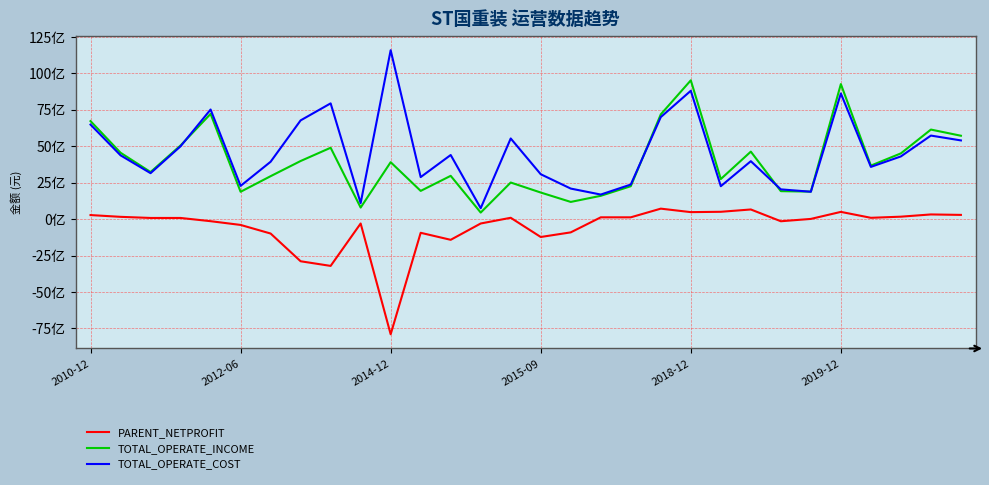

What are all the series names shown in the legend?

PARENT_NETPROFIT, TOTAL_OPERATE_INCOME, TOTAL_OPERATE_COST